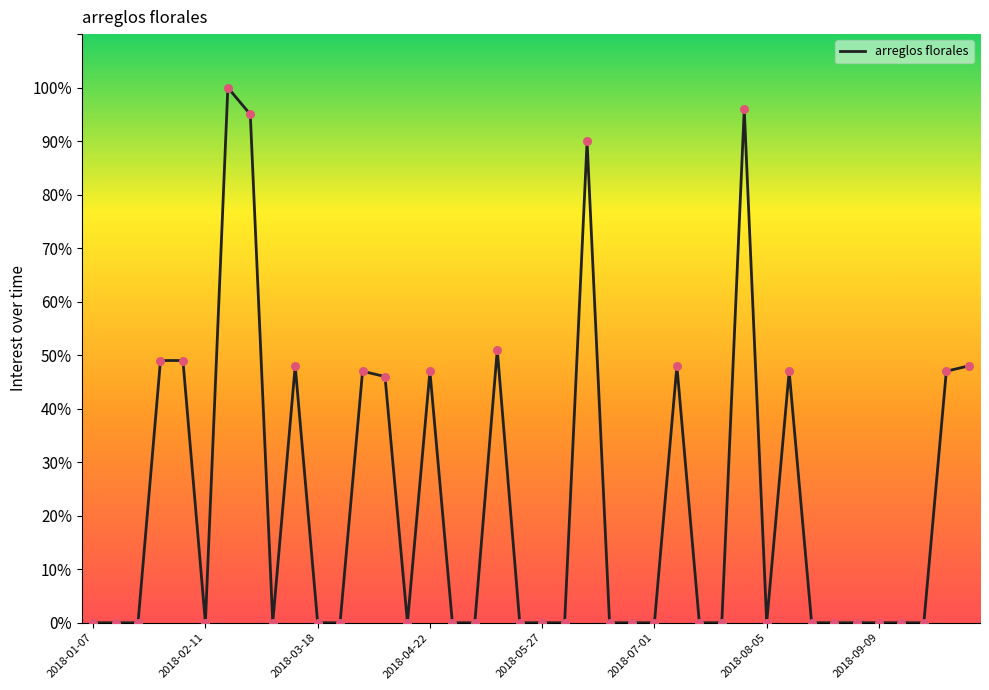

What is the greatest value displayed?

100